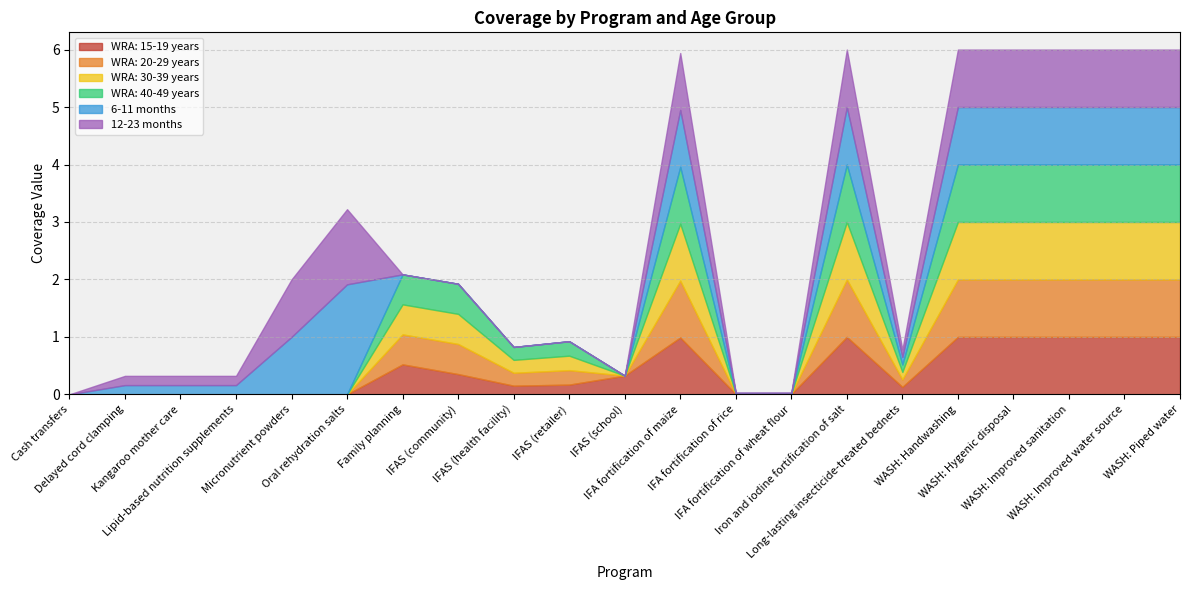

Which series has the largest range (max minus min)?

6-11 months